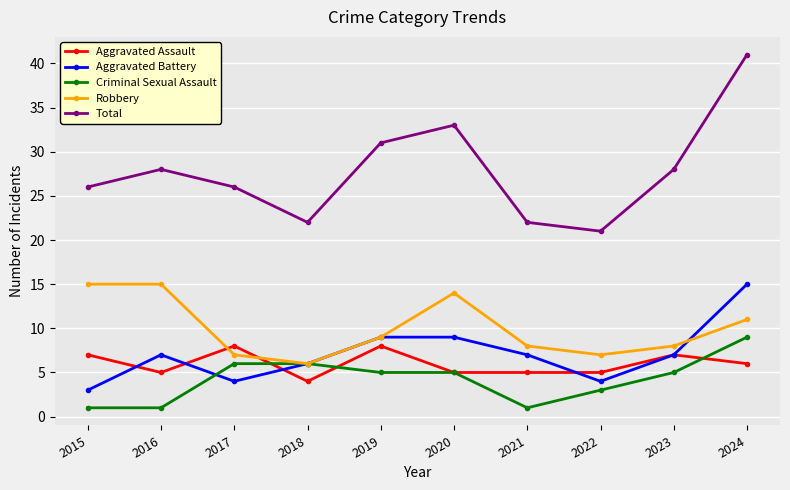

What is the total value across all series at 2023?

55